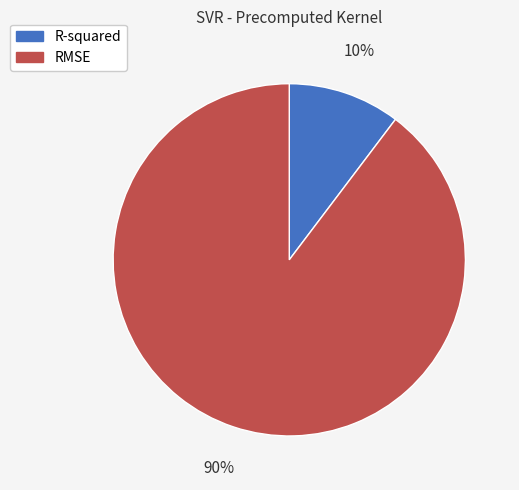

How many slices are in this pie chart?

2